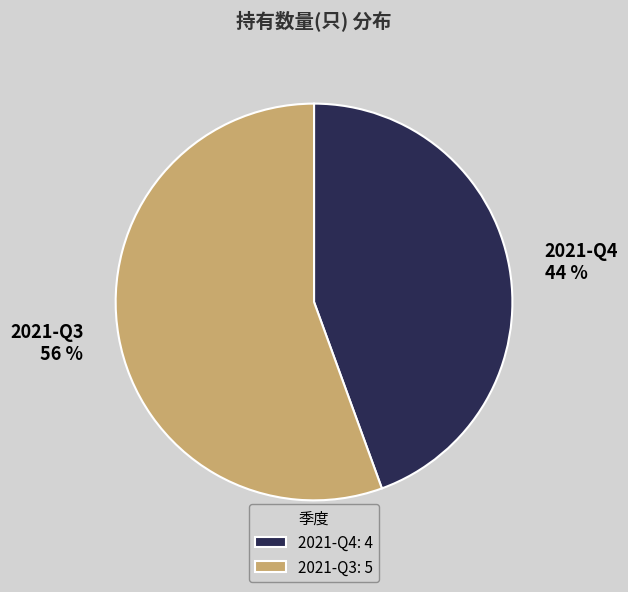

How many slices are in this pie chart?

2